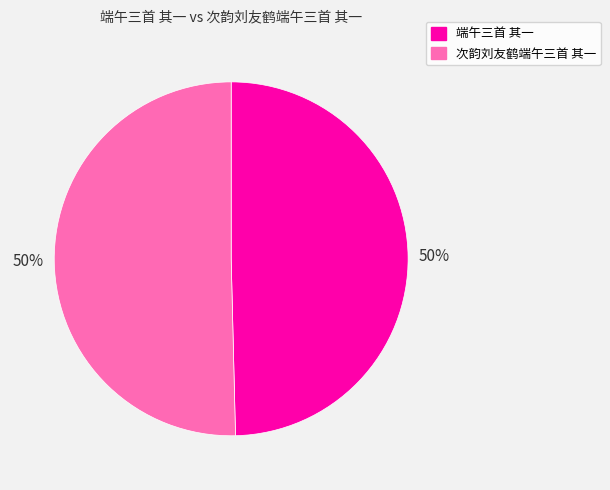

To the nearest percent, what portion does 端午三首 其一 represent?

50%